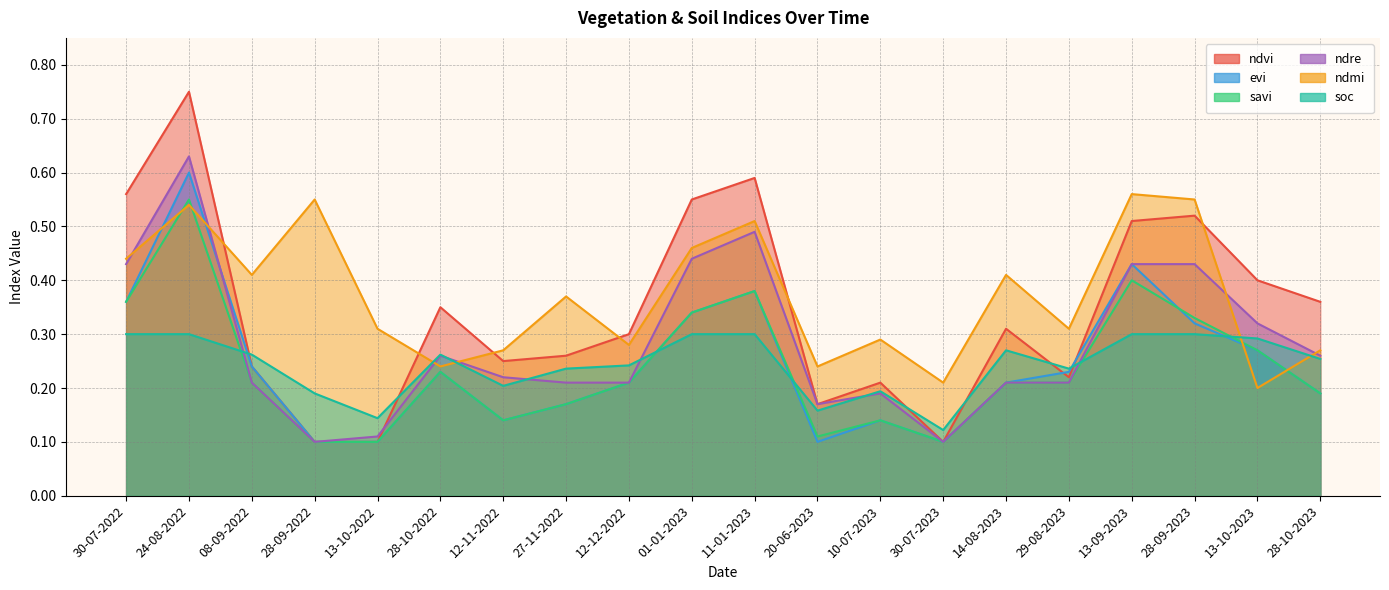

Count the number of data series in this chart.

6